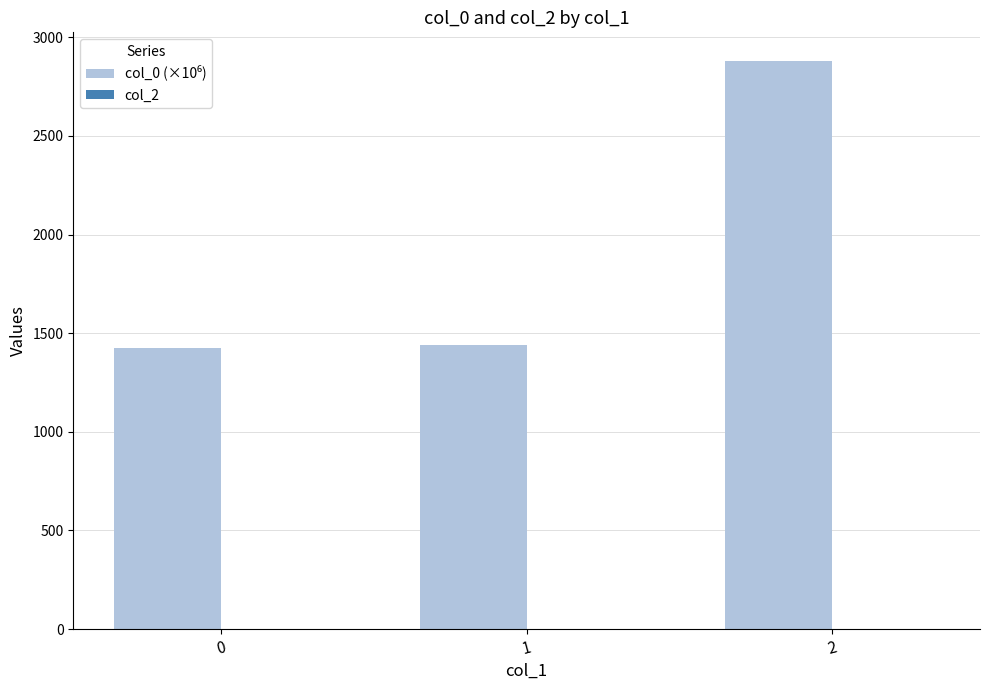

Approximately how many times larger is the value at 1 compared to 0?

1.0